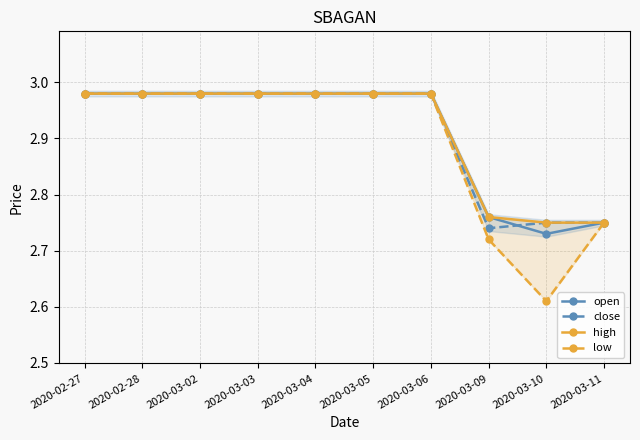

What is the label of the 2nd point from the right?

2020-03-10